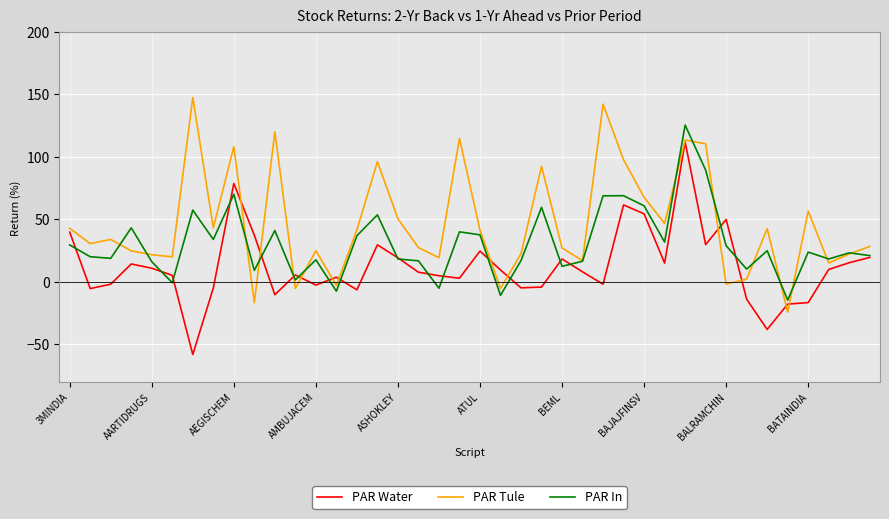

Rank the series by their average value, from highest to lowest.

PAR Tule, PAR In, PAR Water